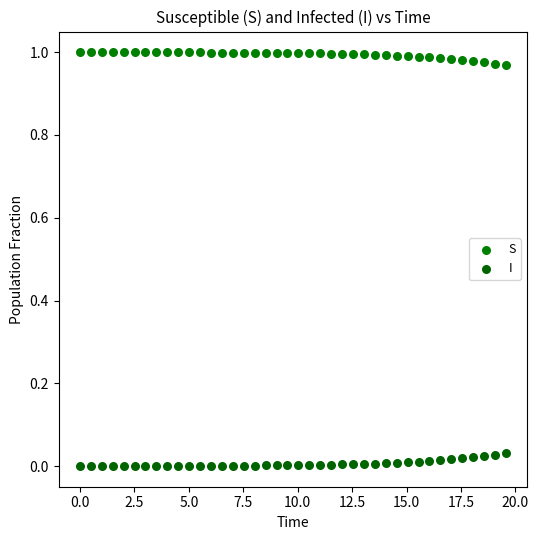

What are all the series names shown in the legend?

S, I